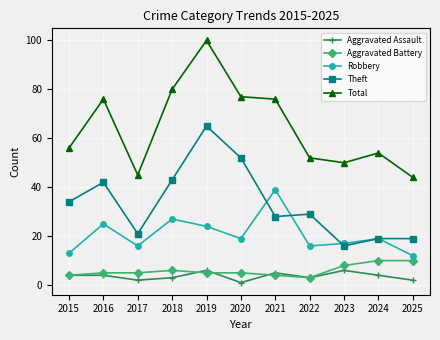

How many data points does each series have?

11